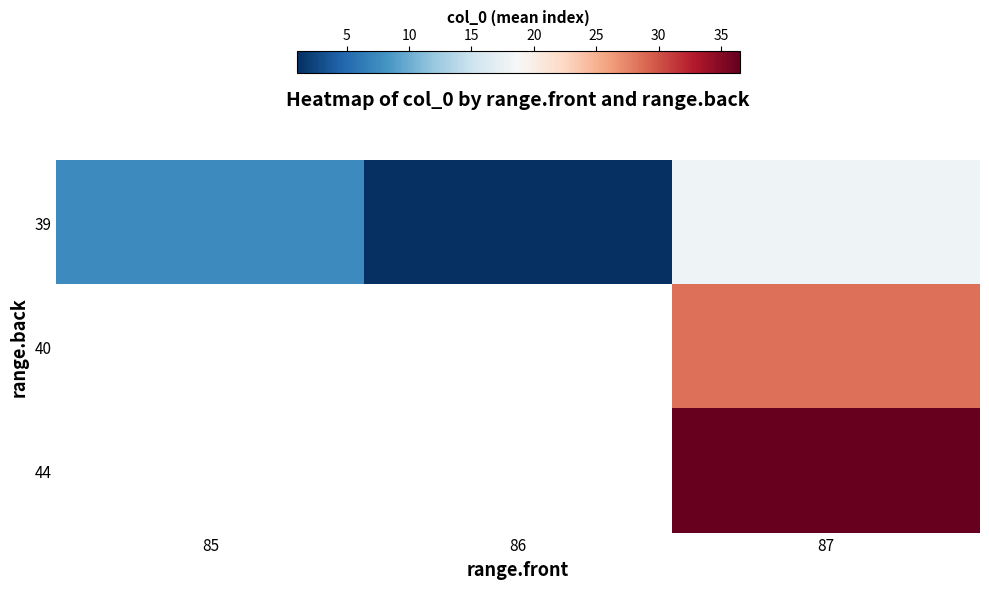

At which label does 39 first exceed 7?

85